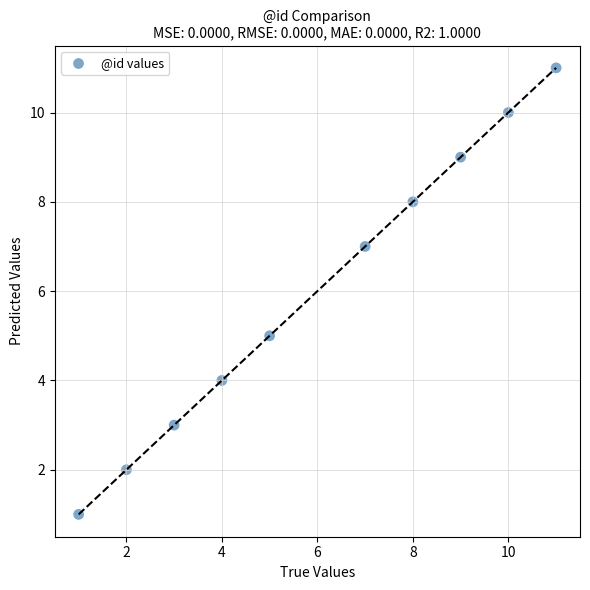

What is the average X value?

6